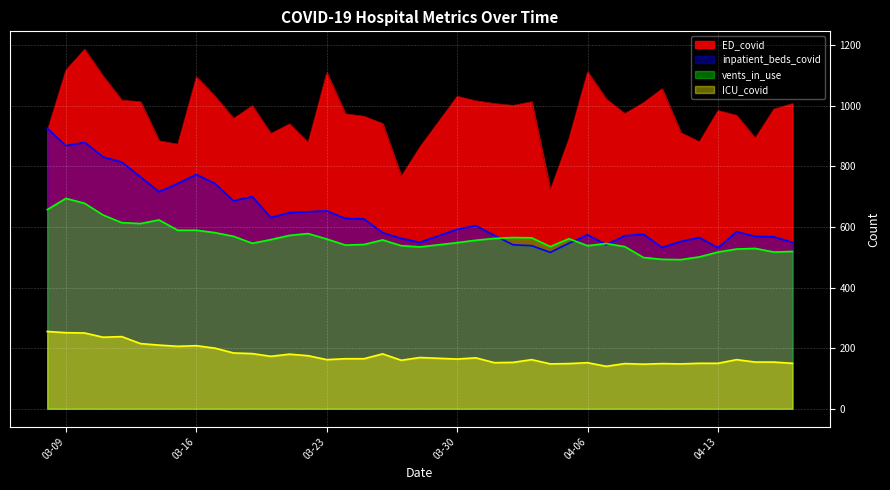

Reading right to left, transcribe all the data shown in this chart.

inpatient_beds_covid: 2021-03-08=925	2021-03-09=868	2021-03-10=879	2021-03-11=831	2021-03-12=814	2021-03-13=765	2021-03-14=716	2021-03-15=743	2021-03-16=773	2021-03-17=743	2021-03-18=686	2021-03-19=700	2021-03-20=631	2021-03-21=647	2021-03-22=650	2021-03-23=653	2021-03-24=628	2021-03-25=626	2021-03-26=581	2021-03-27=562	2021-03-28=549	2021-03-30=592	2021-03-31=604	2021-04-01=572	2021-04-02=541	2021-04-03=538	2021-04-04=516	2021-04-05=546	2021-04-06=574	2021-04-07=541	2021-04-08=571	2021-04-09=576	2021-04-10=532	2021-04-11=552	2021-04-12=565	2021-04-13=531	2021-04-14=584	2021-04-15=569	2021-04-16=567	2021-04-17=549
ED_covid: 2021-03-08=918	2021-03-09=1118	2021-03-10=1186	2021-03-11=1097	2021-03-12=1018	2021-03-13=1013	2021-03-14=884	2021-03-15=873	2021-03-16=1095	2021-03-17=1031	2021-03-18=958	2021-03-19=1000	2021-03-20=908	2021-03-21=940	2021-03-22=879	2021-03-23=1109	2021-03-24=973	2021-03-25=965	2021-03-26=941	2021-03-27=767	2021-03-28=864	2021-03-30=1031	2021-03-31=1016	2021-04-01=1007	2021-04-02=1001	2021-04-03=1013	2021-04-04=722	2021-04-05=892	2021-04-06=1112	2021-04-07=1022	2021-04-08=974	2021-04-09=1010	2021-04-10=1056	2021-04-11=911	2021-04-12=881	2021-04-13=984	2021-04-14=968	2021-04-15=893	2021-04-16=989	2021-04-17=1007
vents_in_use: 2021-03-08=657	2021-03-09=694	2021-03-10=678	2021-03-11=639	2021-03-12=614	2021-03-13=611	2021-03-14=623	2021-03-15=589	2021-03-16=589	2021-03-17=581	2021-03-18=569	2021-03-19=546	2021-03-20=558	2021-03-21=572	2021-03-22=578	2021-03-23=560	2021-03-24=540	2021-03-25=542	2021-03-26=557	2021-03-27=538	2021-03-28=534	2021-03-30=548	2021-03-31=556	2021-04-01=562	2021-04-02=565	2021-04-03=564	2021-04-04=535	2021-04-05=561	2021-04-06=538	2021-04-07=545	2021-04-08=535	2021-04-09=499	2021-04-10=493	2021-04-11=492	2021-04-12=501	2021-04-13=517	2021-04-14=527	2021-04-15=529	2021-04-16=517	2021-04-17=519
ICU_covid: 2021-03-08=255	2021-03-09=251	2021-03-10=250	2021-03-11=236	2021-03-12=238	2021-03-13=215	2021-03-14=210	2021-03-15=206	2021-03-16=208	2021-03-17=200	2021-03-18=184	2021-03-19=182	2021-03-20=173	2021-03-21=180	2021-03-22=175	2021-03-23=162	2021-03-24=165	2021-03-25=165	2021-03-26=181	2021-03-27=160	2021-03-28=169	2021-03-30=164	2021-03-31=168	2021-04-01=152	2021-04-02=153	2021-04-03=162	2021-04-04=148	2021-04-05=149	2021-04-06=152	2021-04-07=140	2021-04-08=149	2021-04-09=147	2021-04-10=149	2021-04-11=148	2021-04-12=150	2021-04-13=150	2021-04-14=162	2021-04-15=154	2021-04-16=154	2021-04-17=150